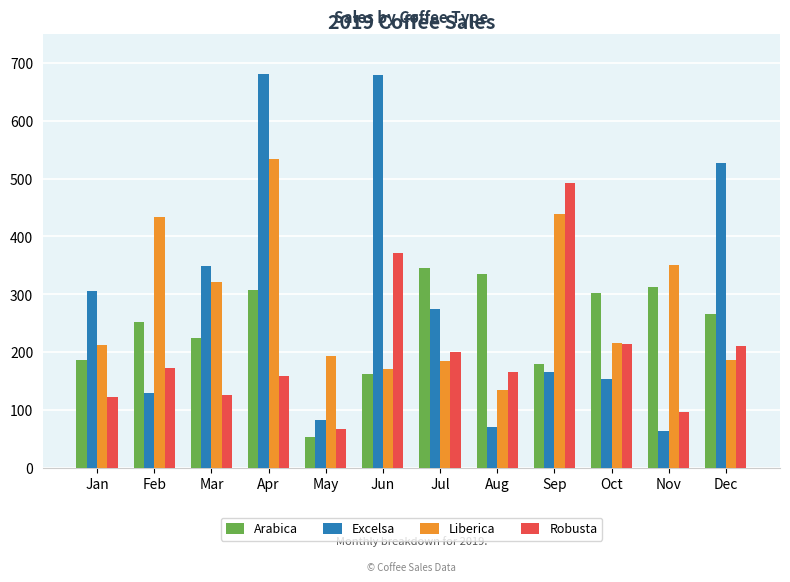

Which series has the largest range (max minus min)?

Excelsa